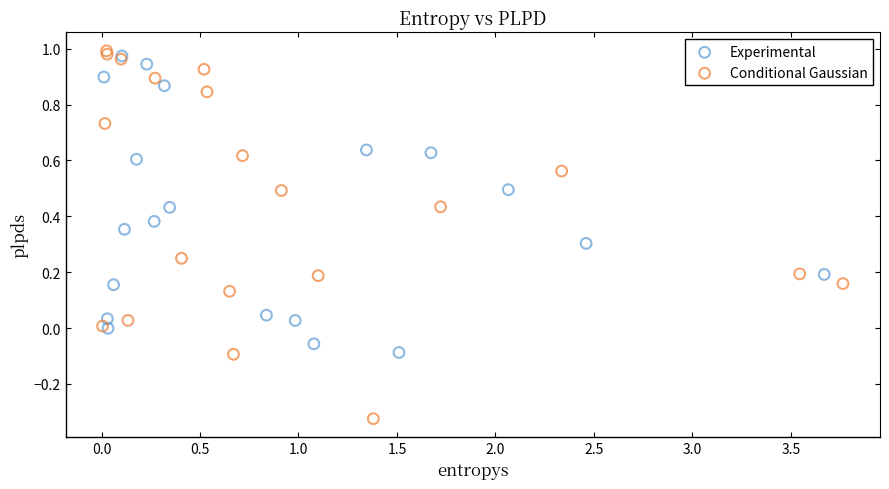

Which series has the widest spread of Y values?

Conditional Gaussian